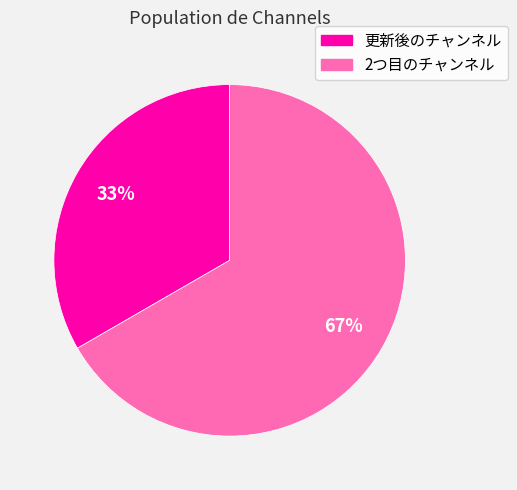

Is there any slice that represents more than half of the pie?

Yes